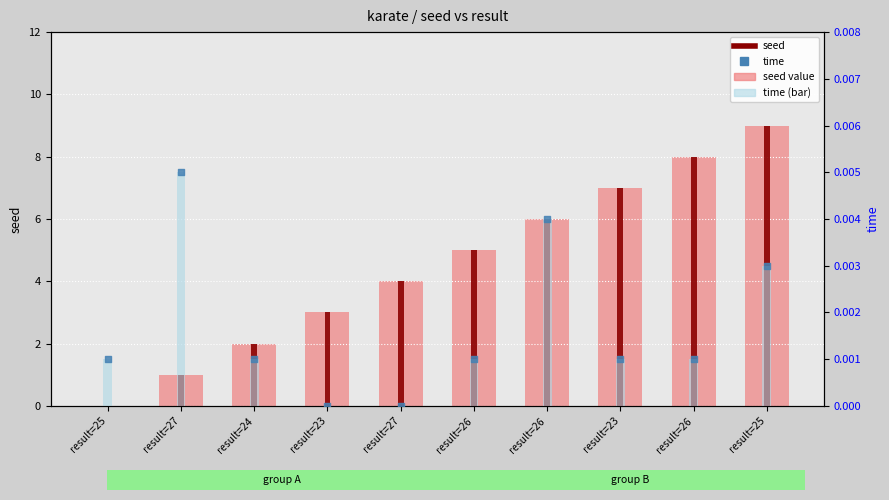

At how many categories does at least one series exceed 0?

10